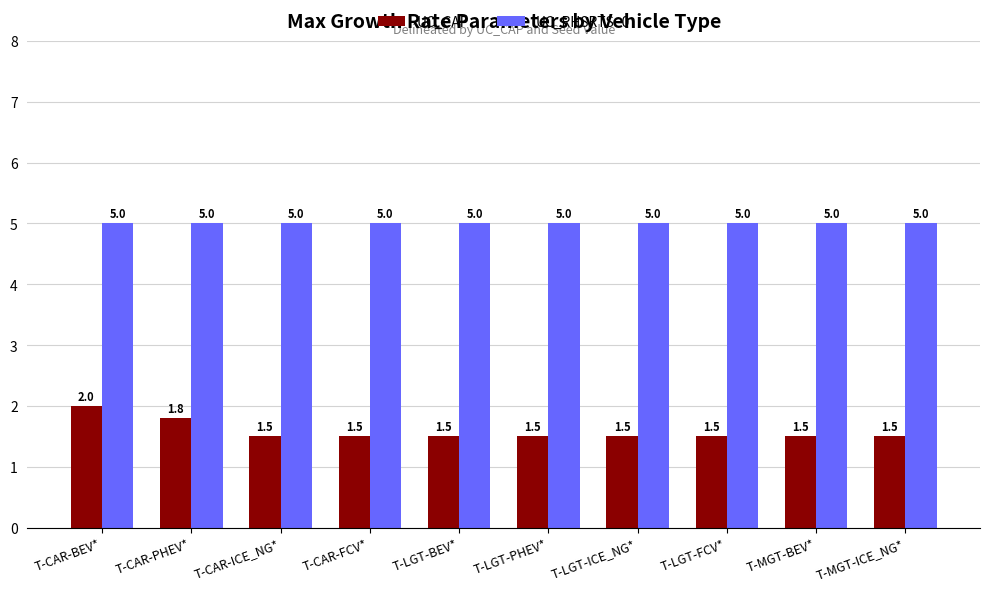

What is the label of the 10th bar from the left?

T-MGT-ICE_NG*